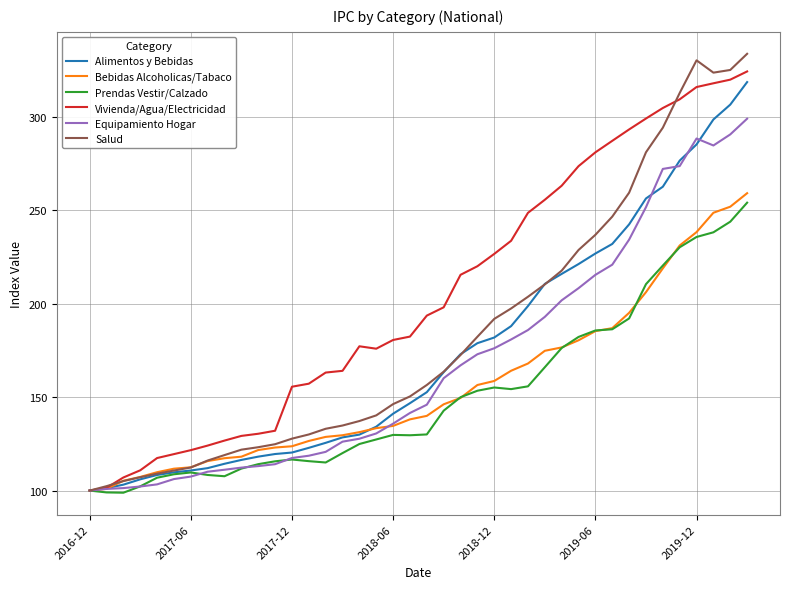

What is the minimum value shown in the chart?

98.9